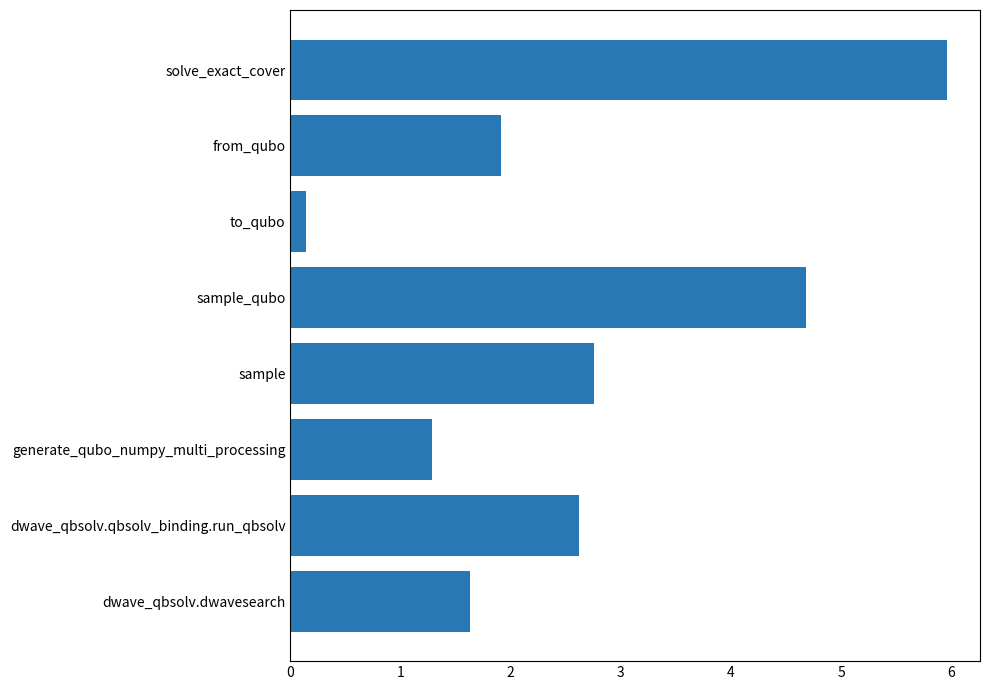

The value at sample is 2.8. True or false?

True